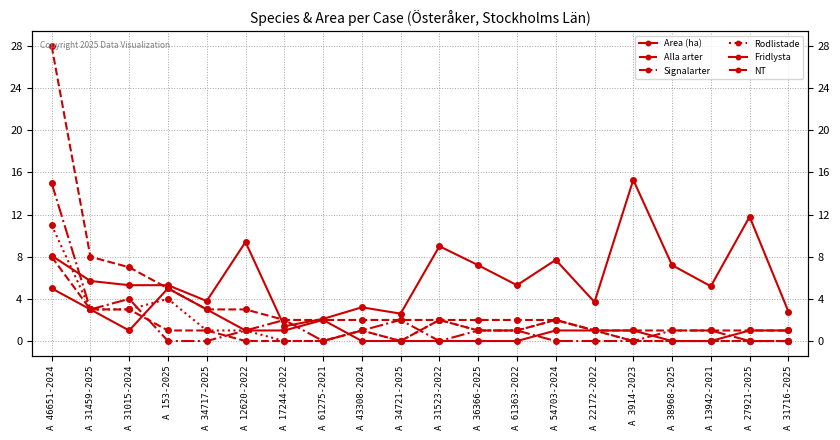

Is it true that Area (ha) equals 2.4 at A 27921-2025?

False